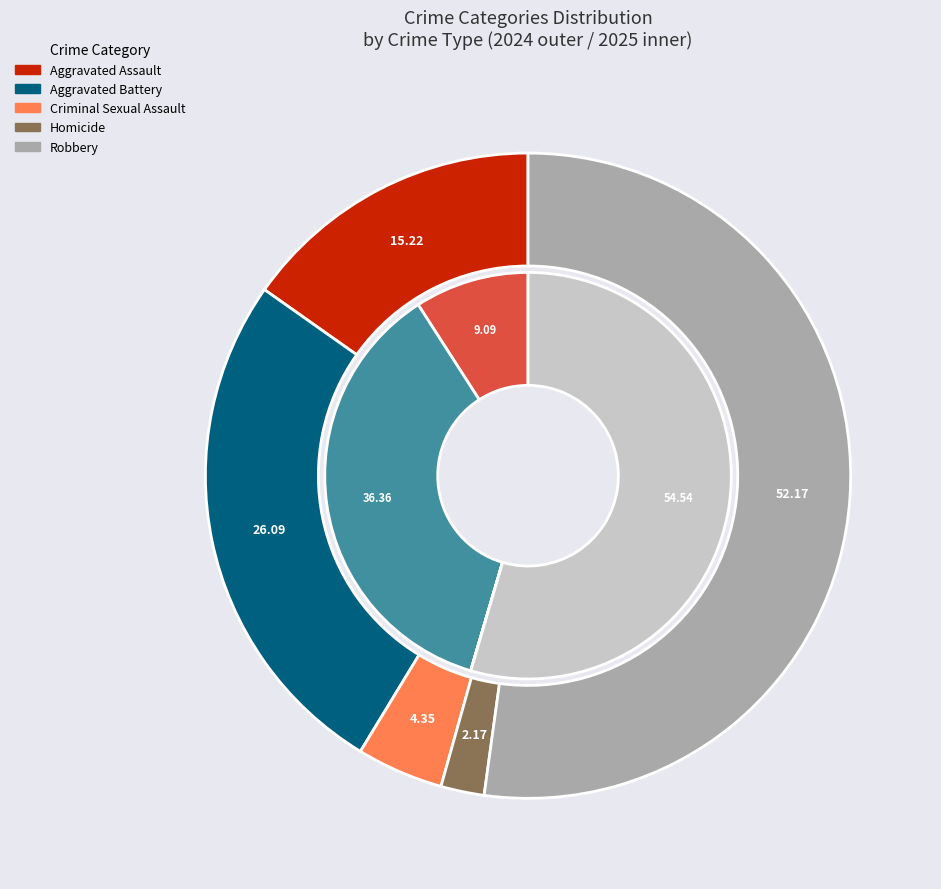

Rank the categories by values_2024 value from lowest to highest.

Homicide, Criminal Sexual Assault, Aggravated Assault, Aggravated Battery, Robbery